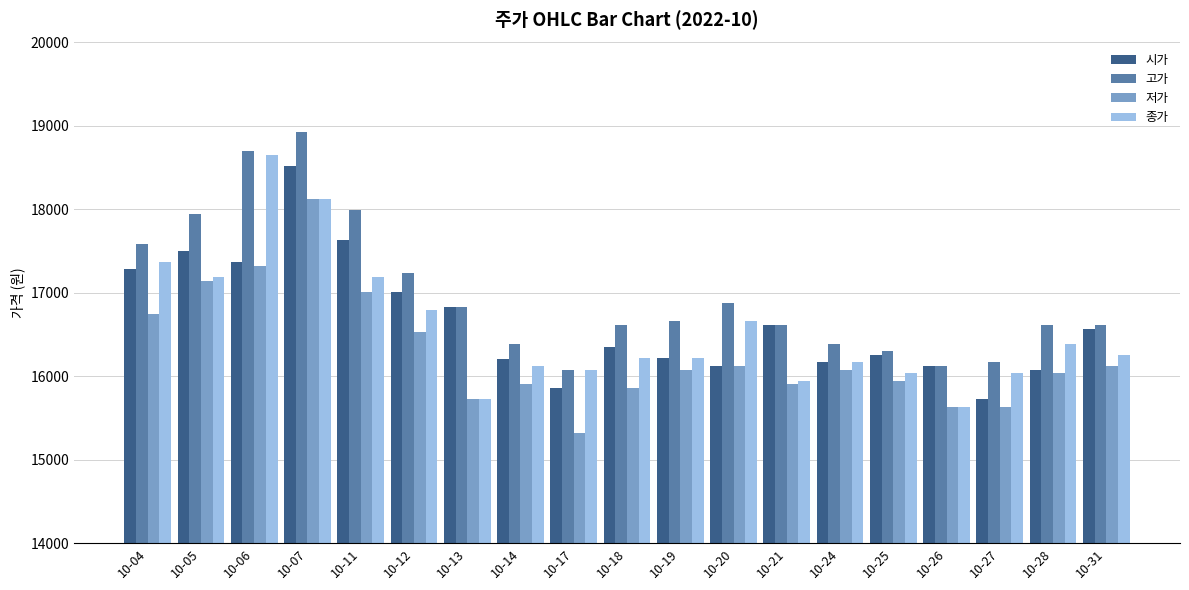

Between 10-17 and 10-19, which series saw the biggest shift?

저가